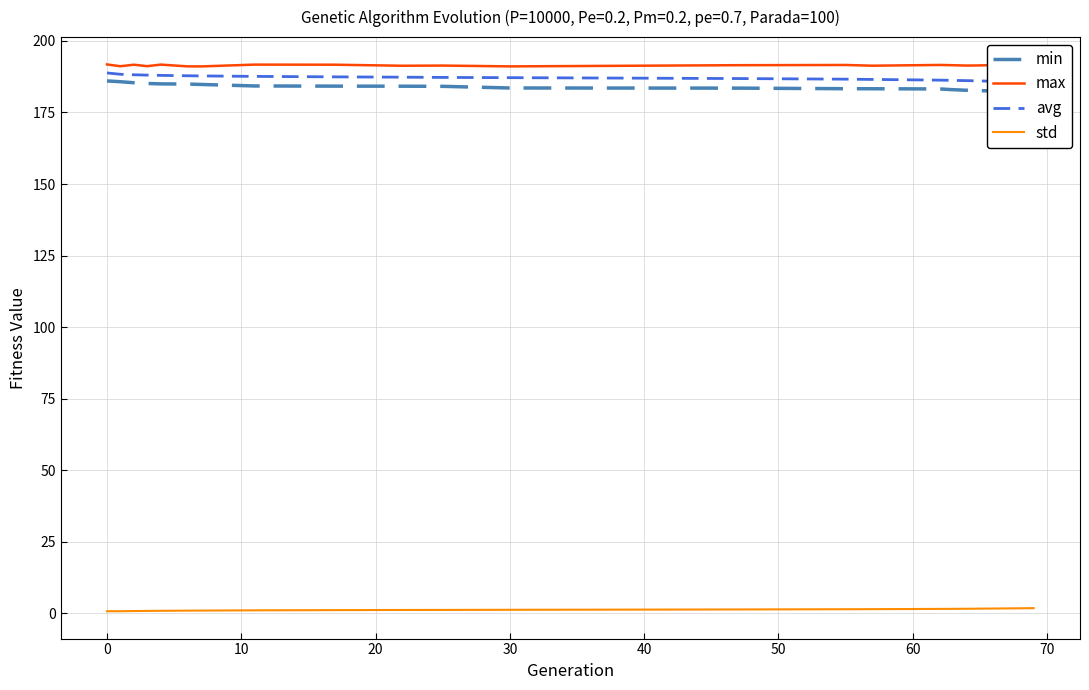

Is it true that std equals 1.1 at 0?

False